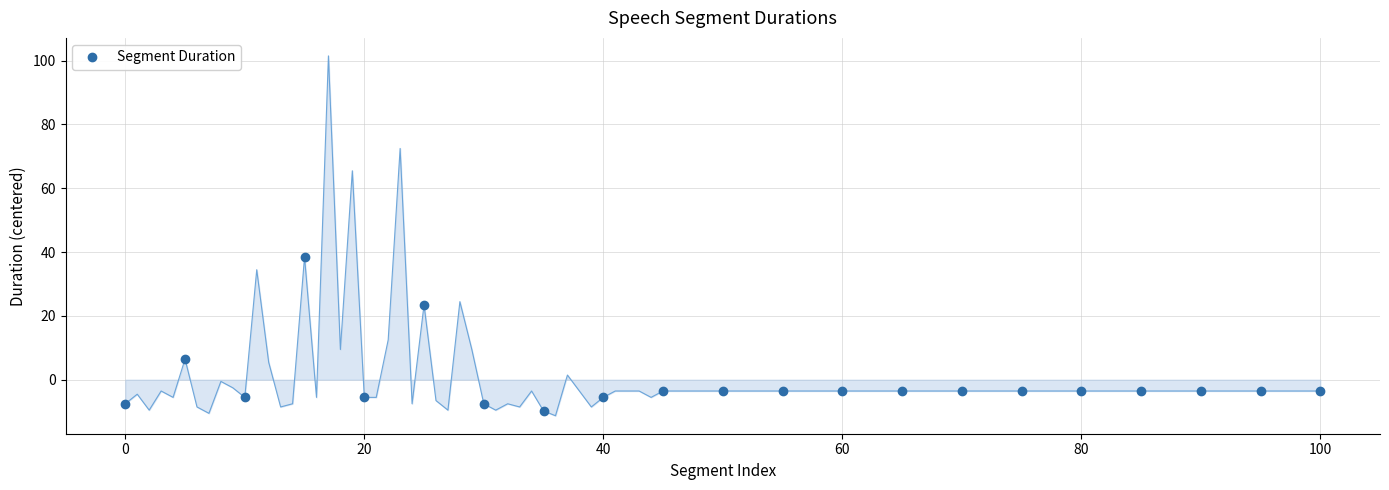

What is the difference between the second highest and second lowest values?

31.0